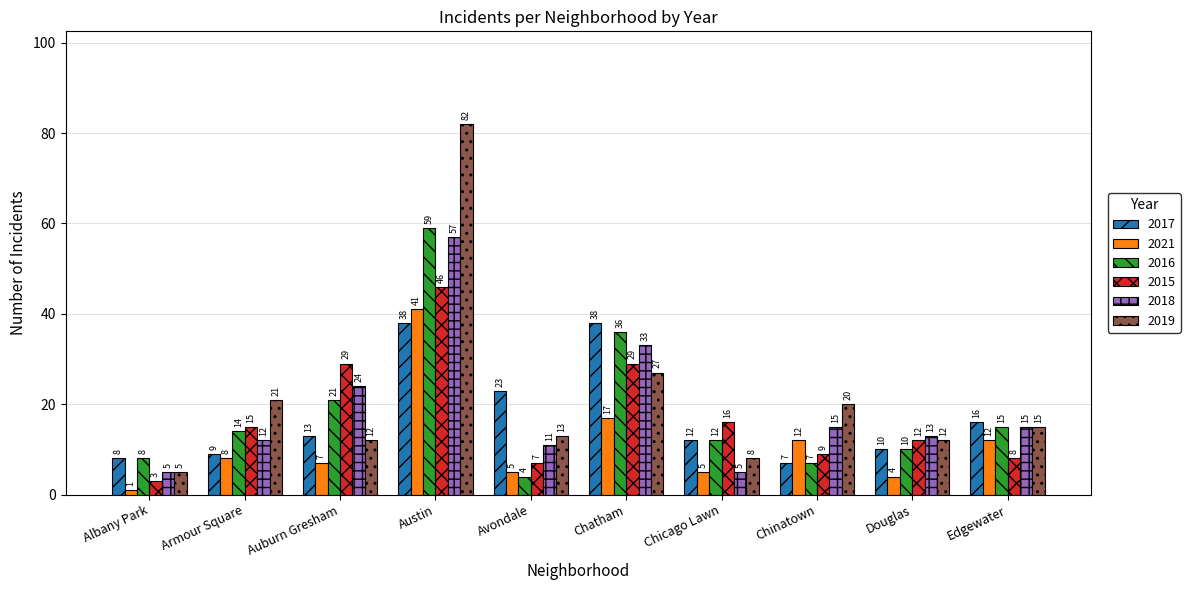

What is the average value of the 2019 series?

22